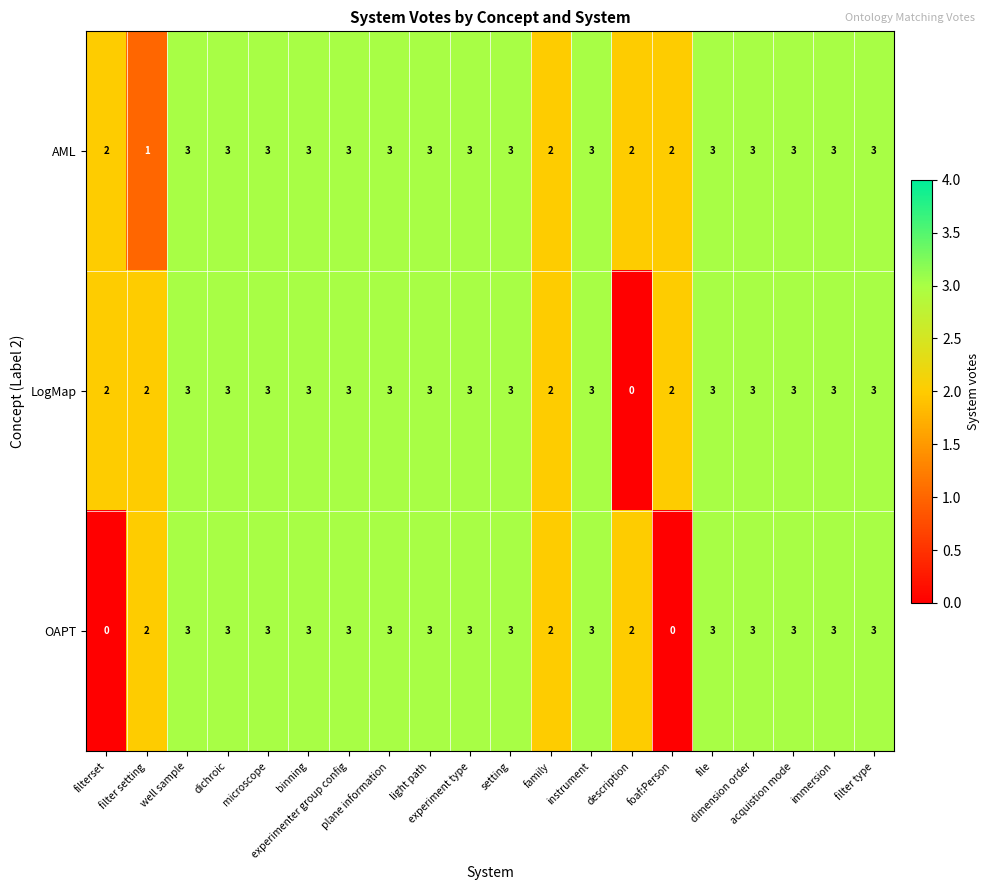

What is the greatest value displayed?

3